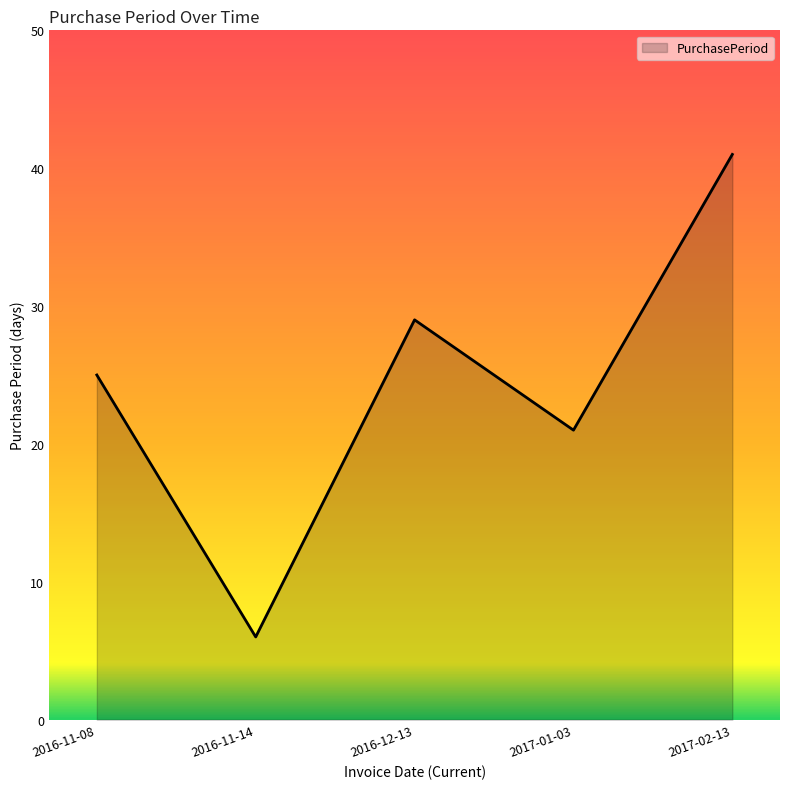

Which has a higher value, 2017-02-13 or 2016-12-13?

2017-02-13